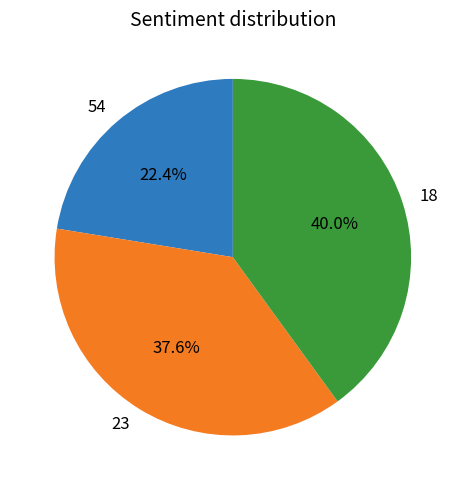

How many segments does this pie chart have?

3